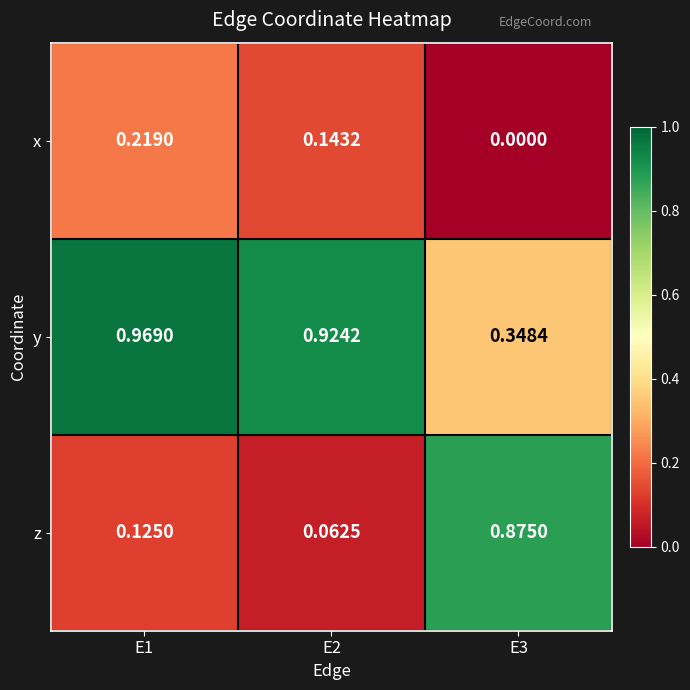

Which series has the widest spread of values?

z